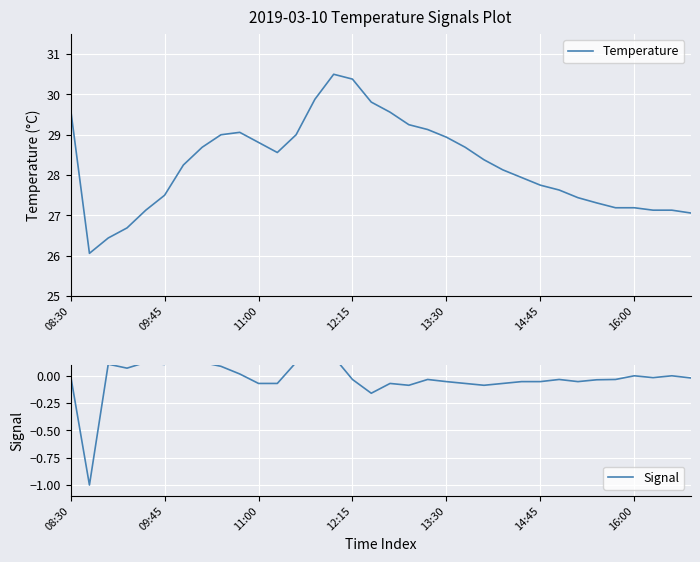

What is the average value of the Temperature series?

28.3